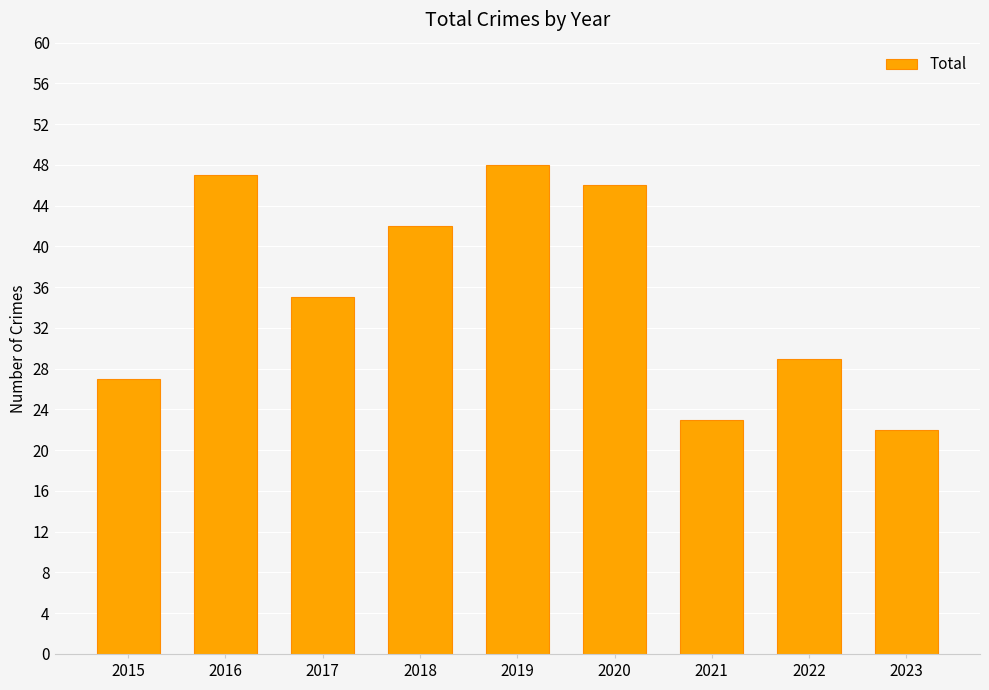

Where is the data nearest to the value 35?

2017